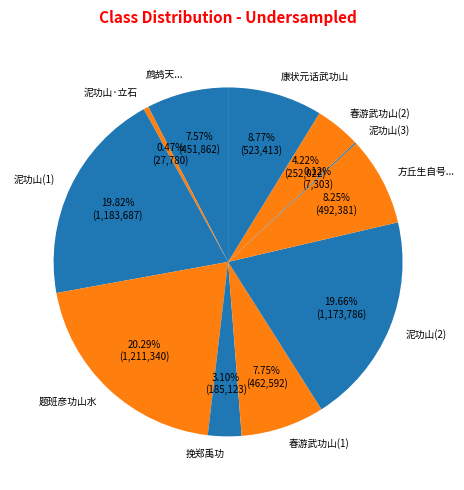

Does 春游武功山(1) account for over 50% of the chart?

No